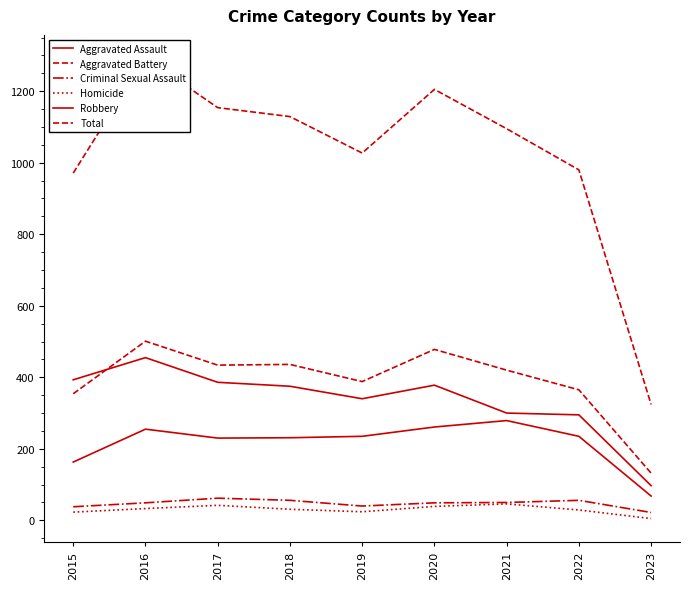

How many data points in Homicide are less than 31?

4